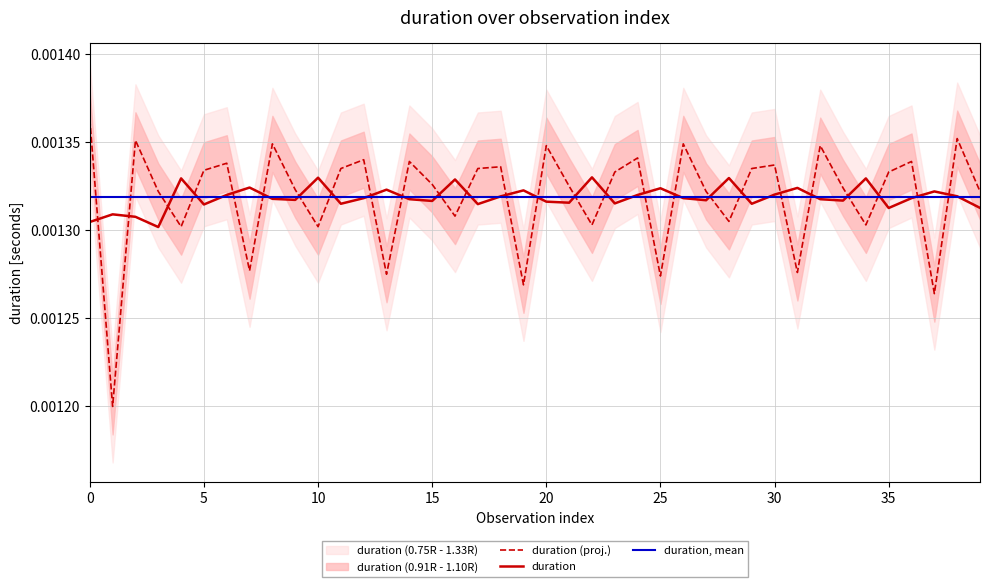

Which series changed the most between 0 and 23?

duration (proj.)